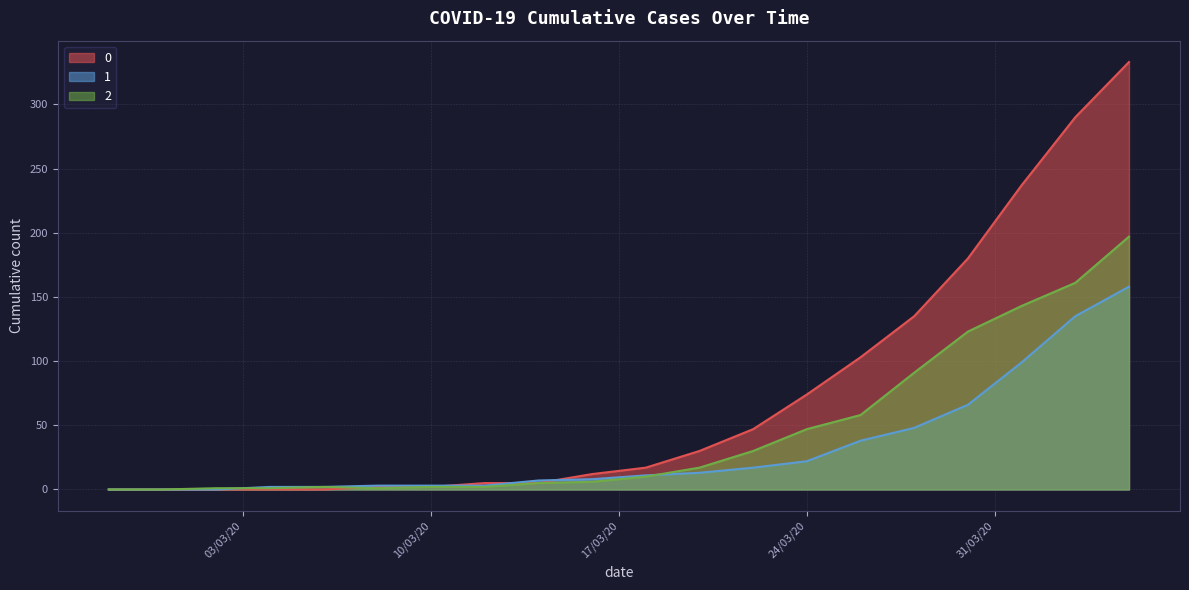

Where does the 0 series first go above 17?

2020-03-20